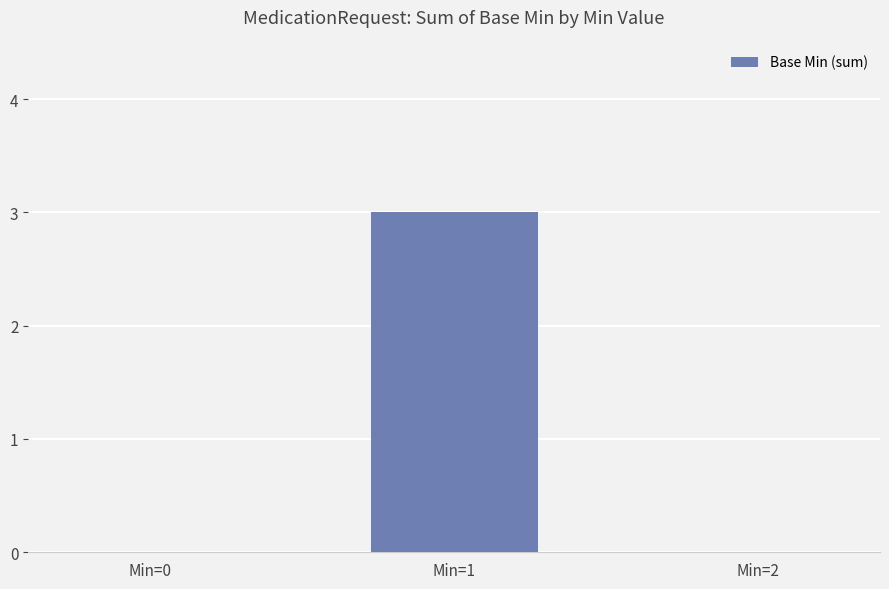

Reading left to right, list all the values displayed in this chart.

Min=0=0	Min=1=3	Min=2=0